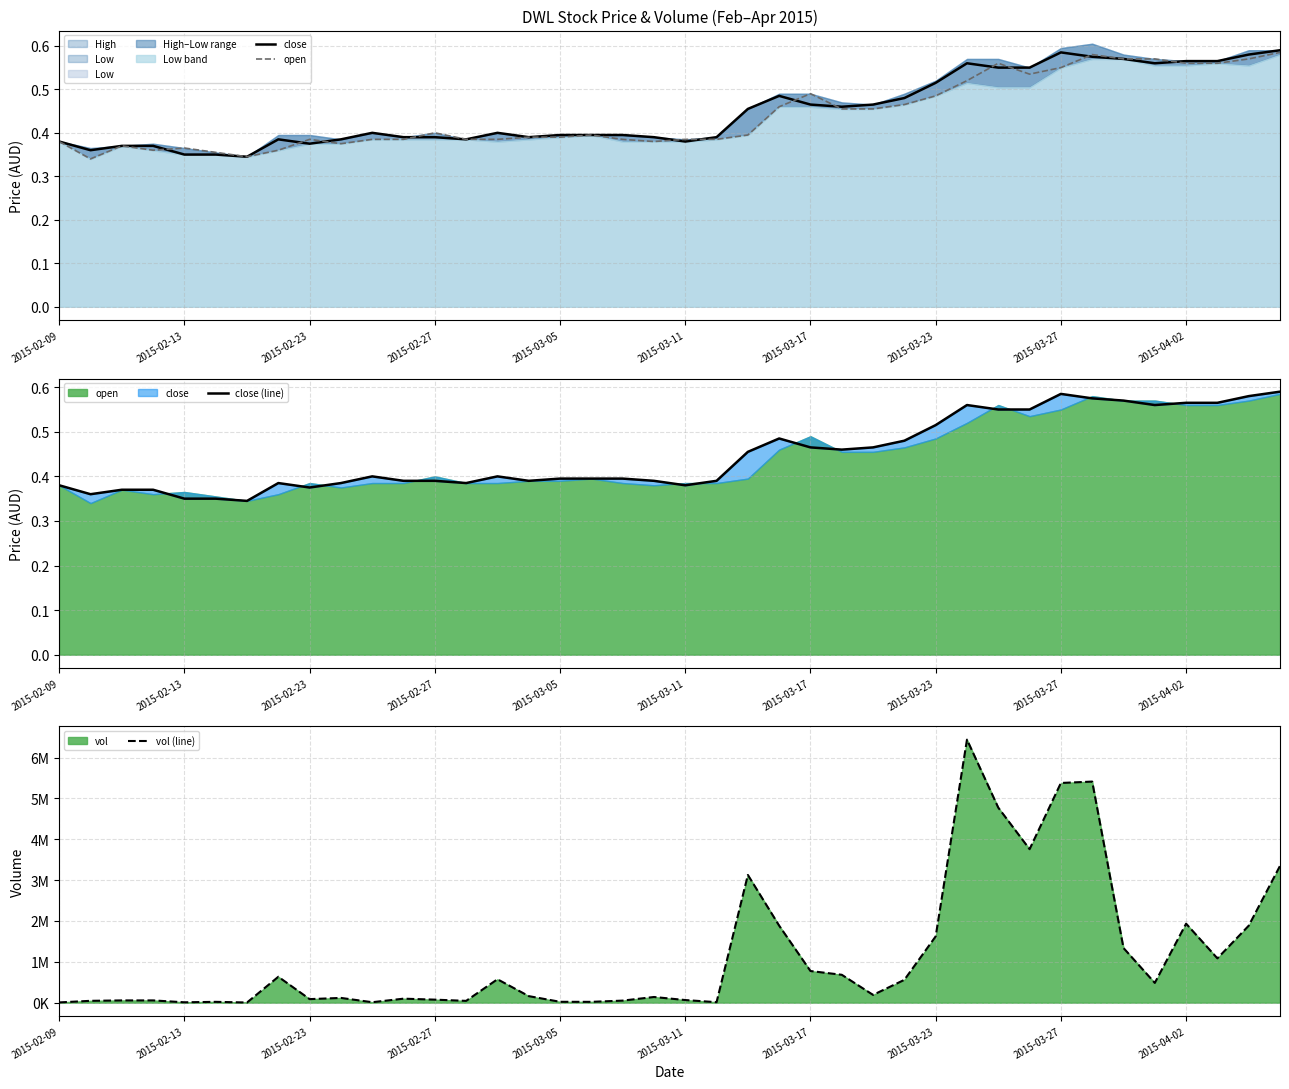

Which series has the largest range (max minus min)?

vol (line)